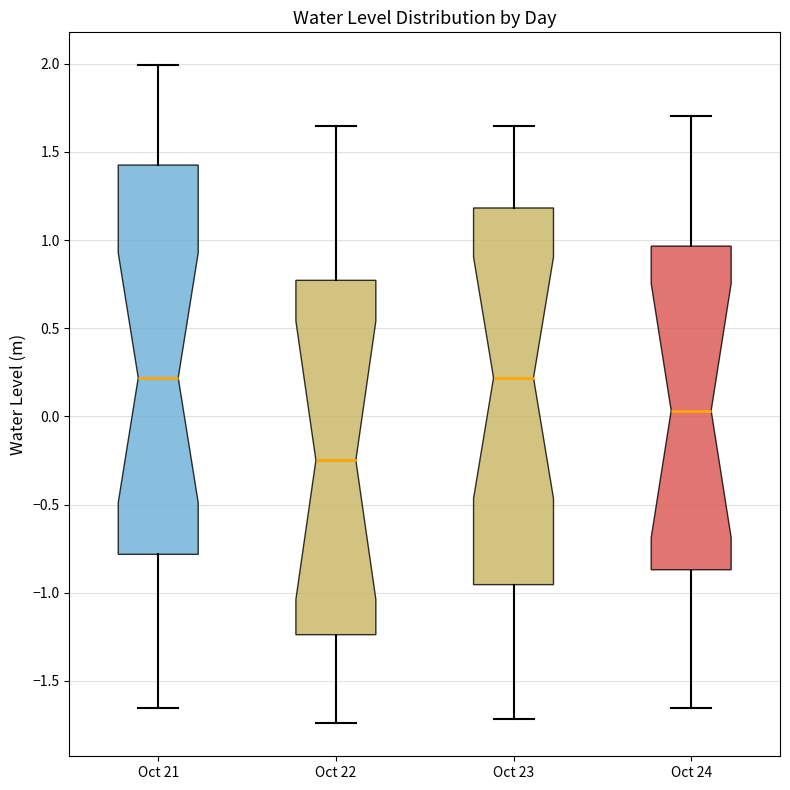

Comparing the boxes themselves (not the whiskers), which one is the tallest?

Oct 21